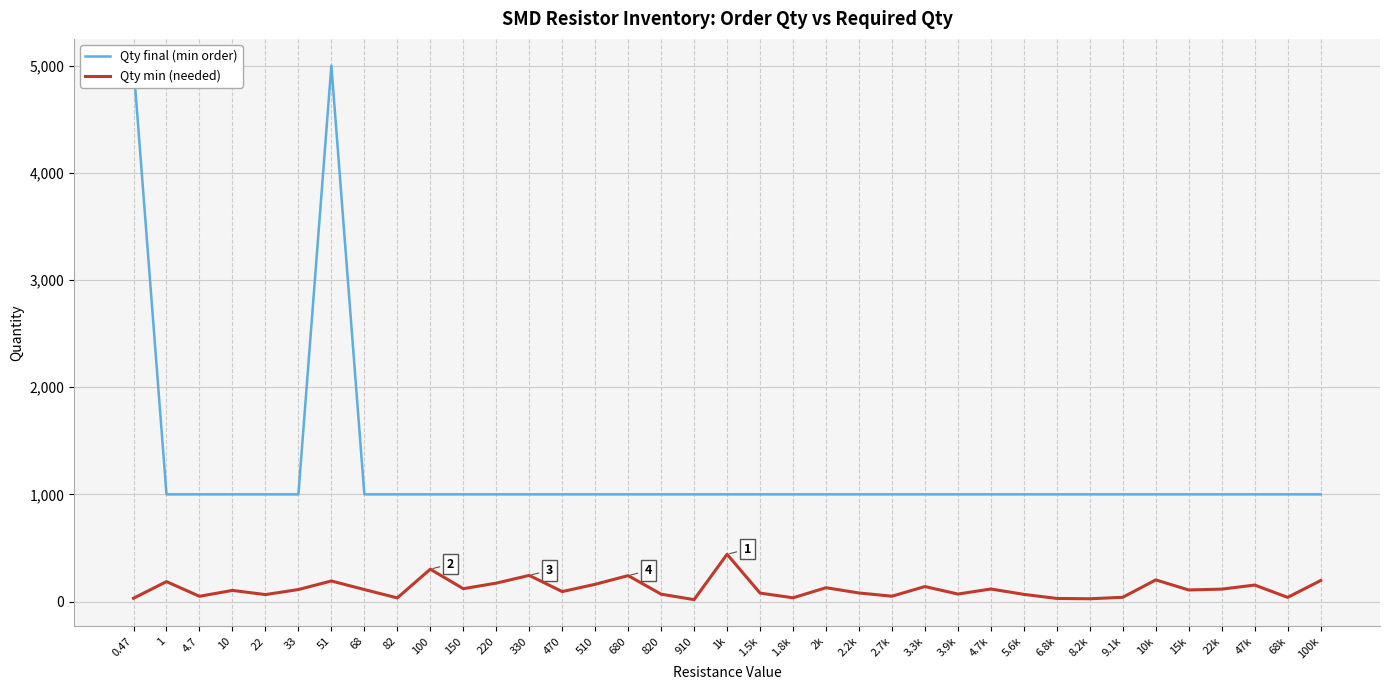

True or false: Qty final (min order) and Qty min (needed) intersect in this chart.

False